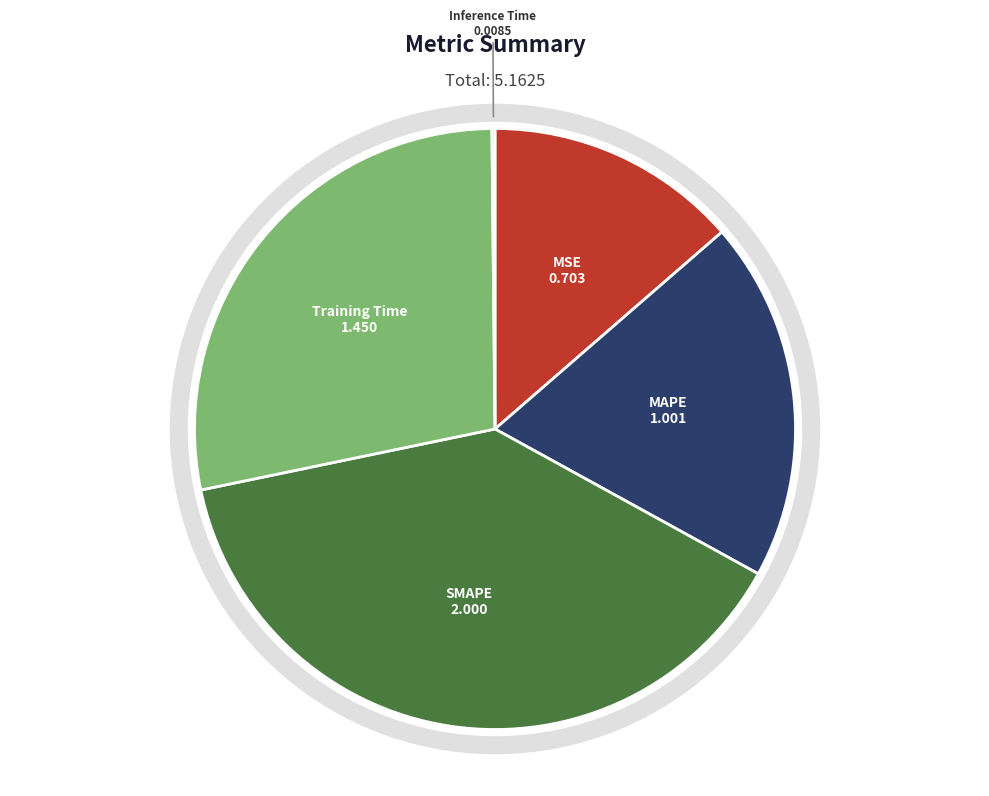

How many slices are in this pie chart?

5